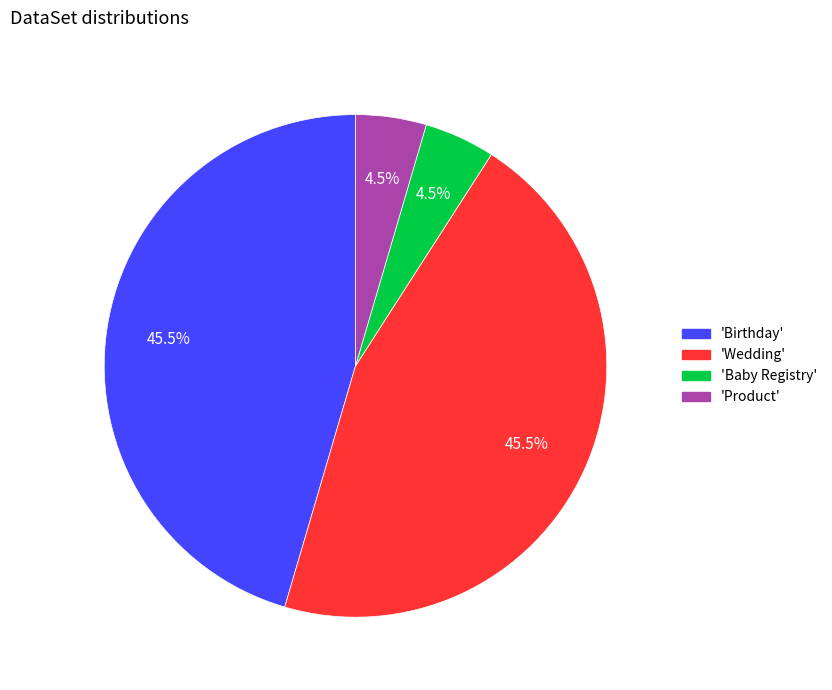

Does any single category account for the majority?

No